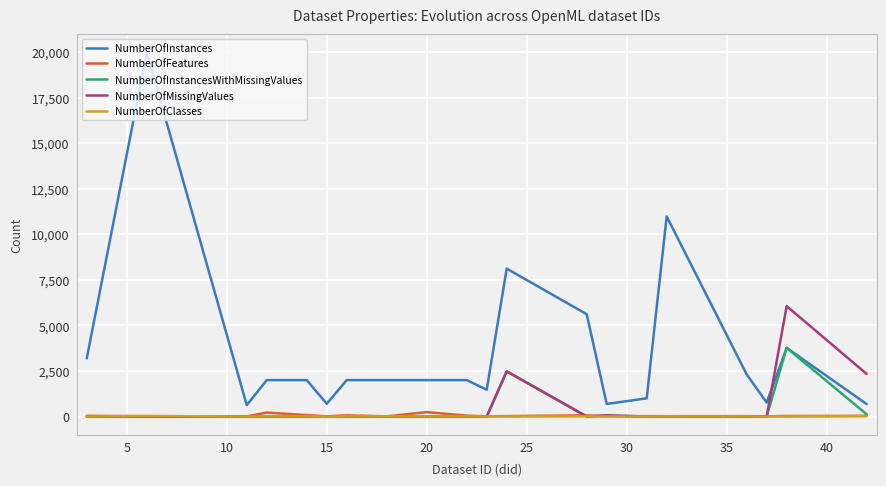

Which series has the widest spread of values?

NumberOfInstances